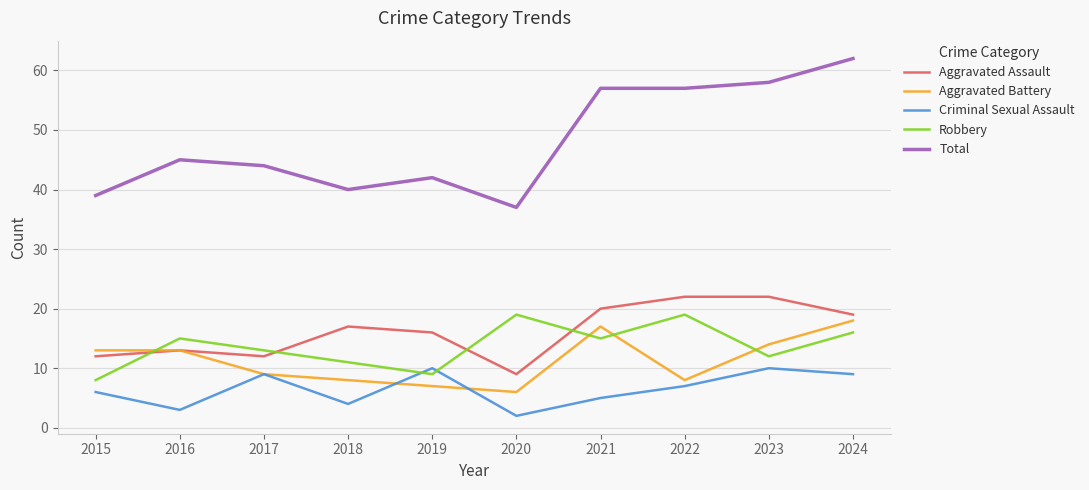

Rank the series at 2024 from highest to lowest value.

Total, Aggravated Assault, Aggravated Battery, Robbery, Criminal Sexual Assault